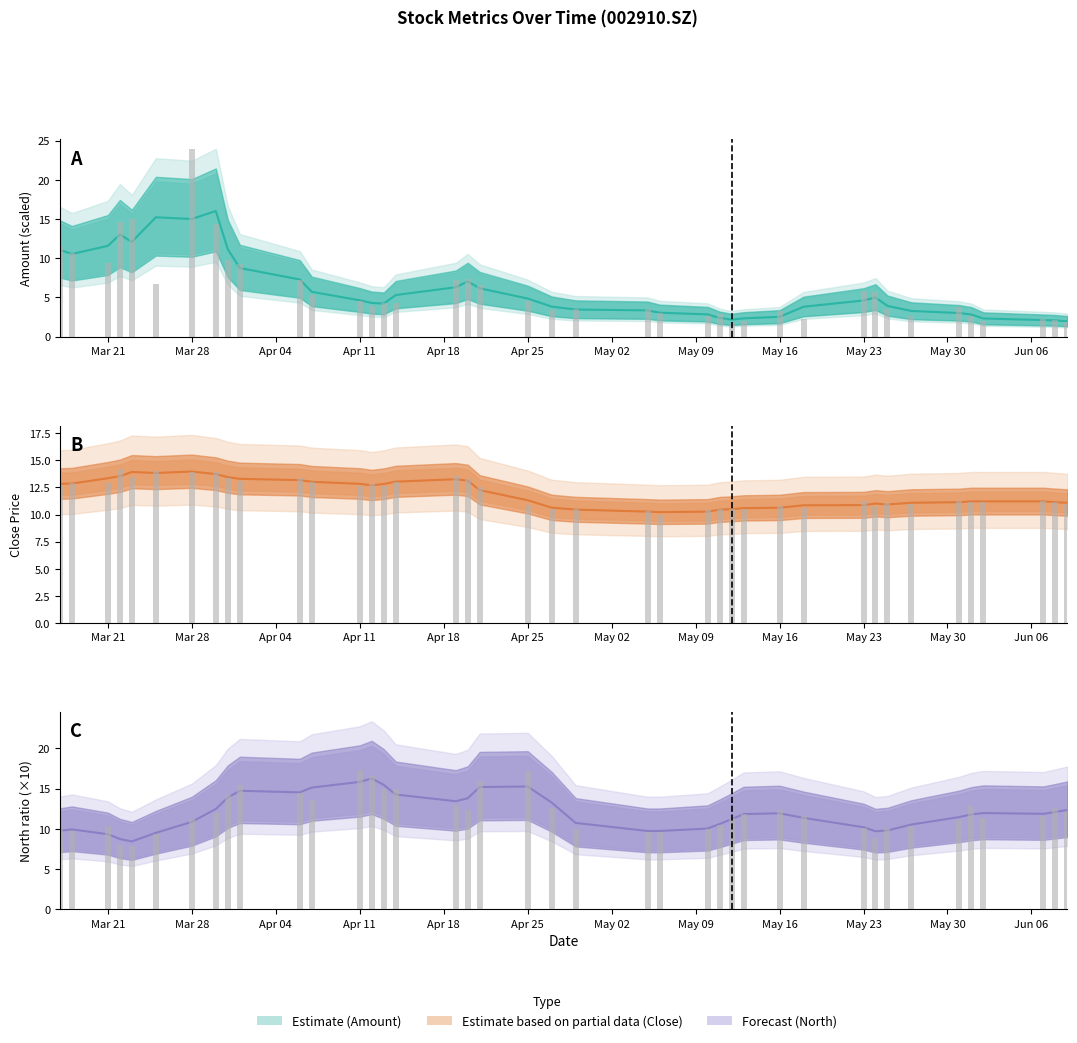

The Amount (scaled) (raw) series shows 3.6 at 38. True or false?

False